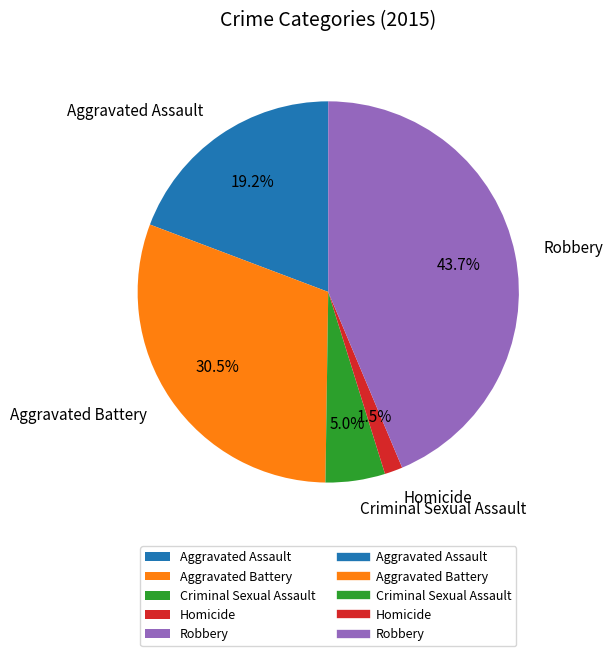

To the nearest percent, what is the difference between the Homicide and Aggravated Assault slice percentages?

18%